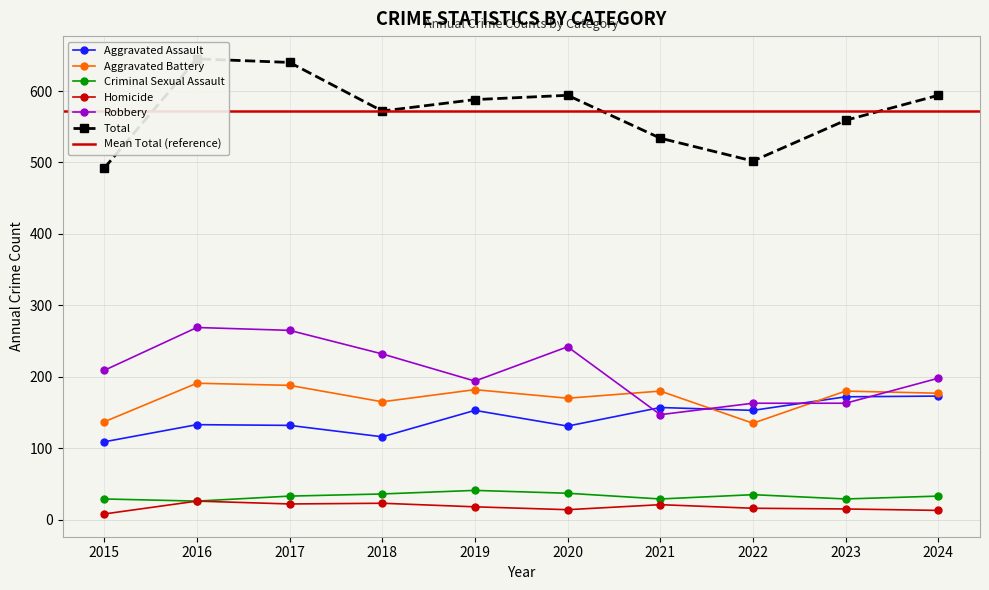

What value does the Total series have at 2023, to the nearest 5?

560